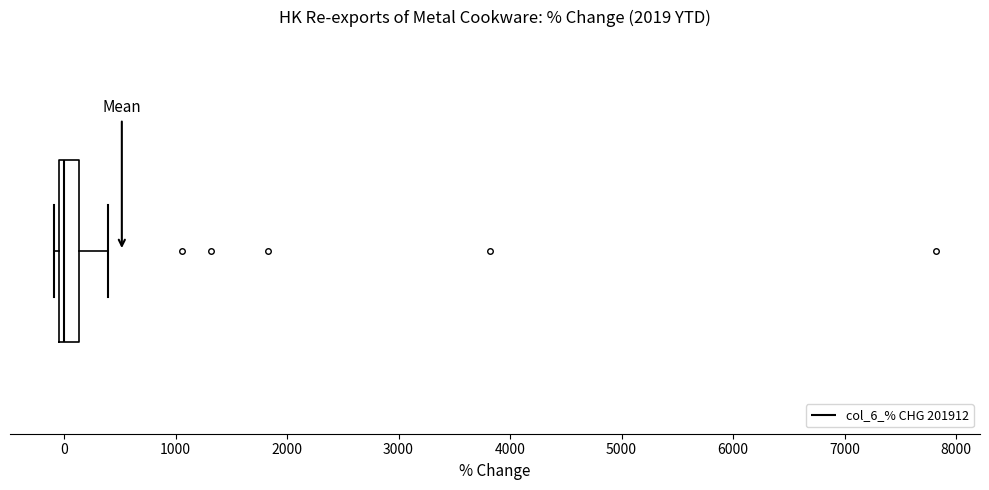

Transcribe this box plot: give where the median line is, the range the box spans, and where the two whiskers end, as read against the x-axis. The values are not printed on the chart, so give them approximately, as read against the axis.

median 0 (just right of the box's left edge), box 0 to 100, whiskers -100 to 400